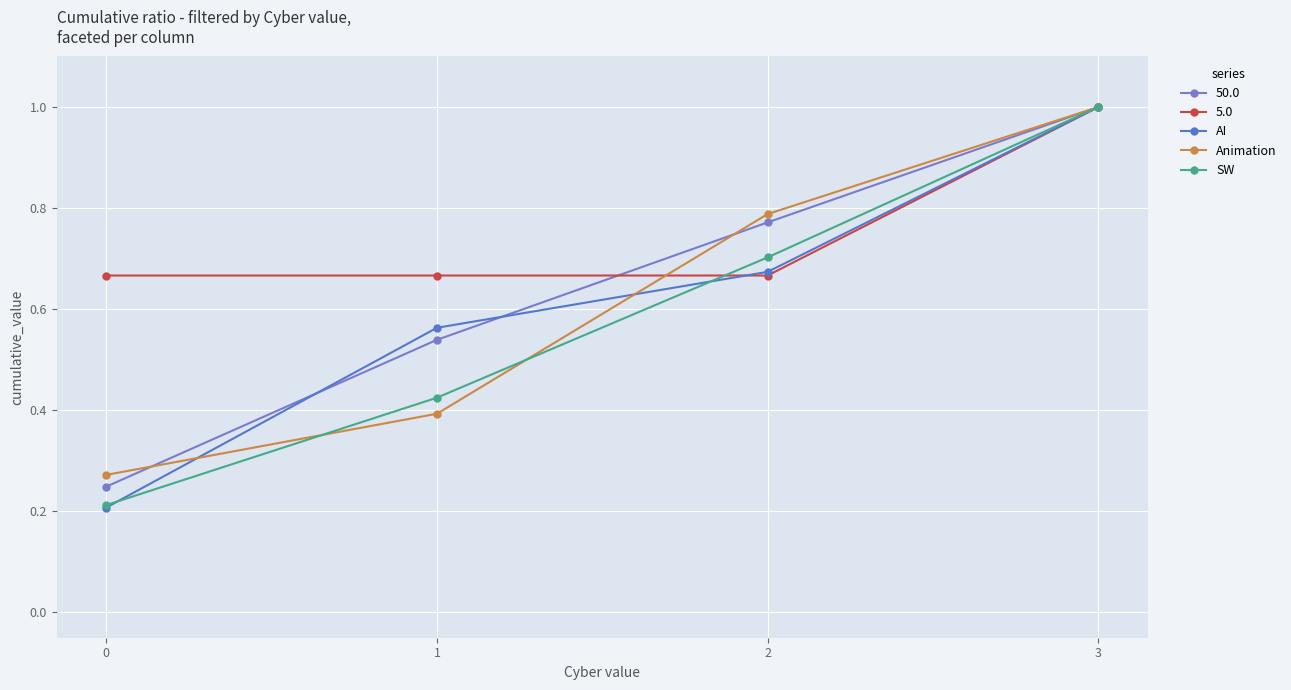

The AI series shows 0.7 at 2. True or false?

True